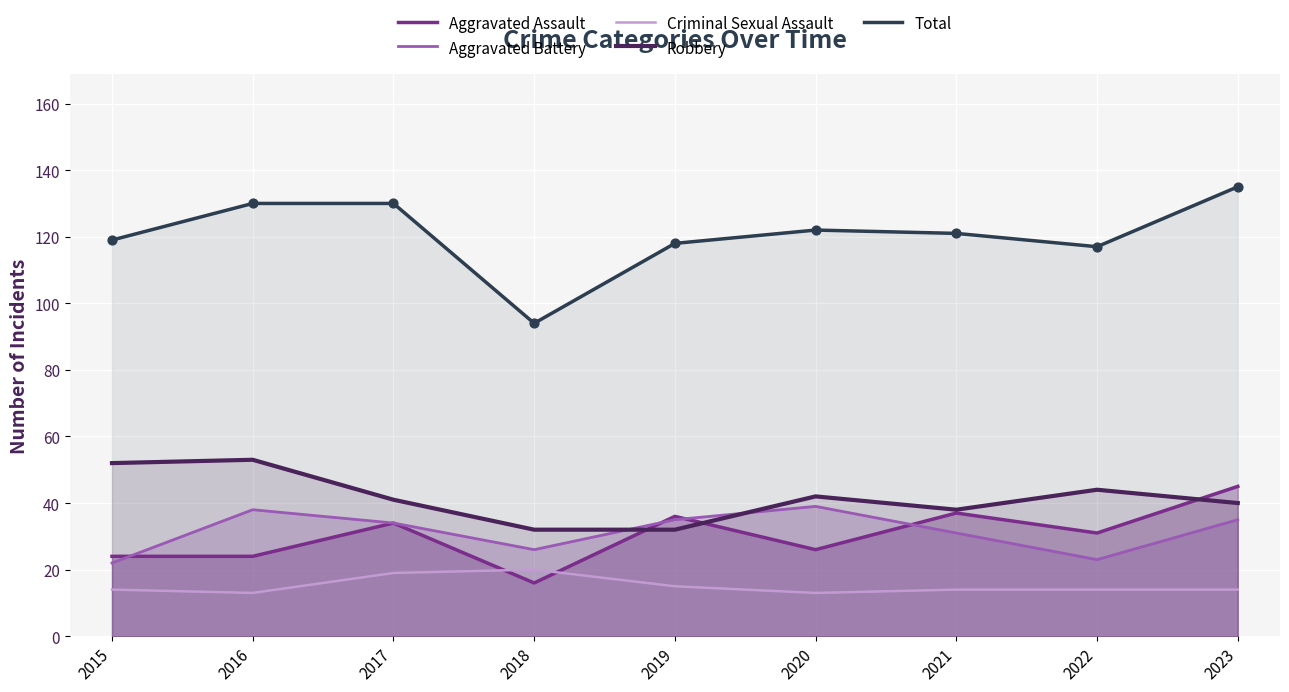

What is the total value across all series at 2017?

258